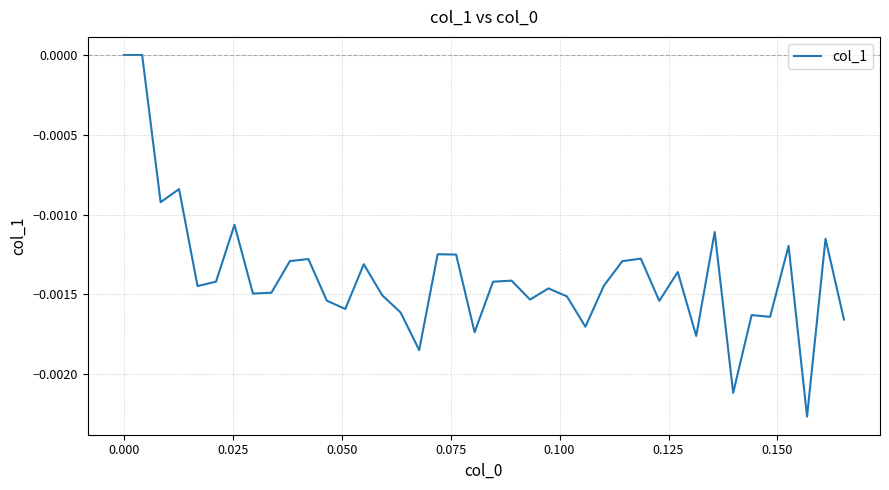

How many lines are shown in the chart?

1